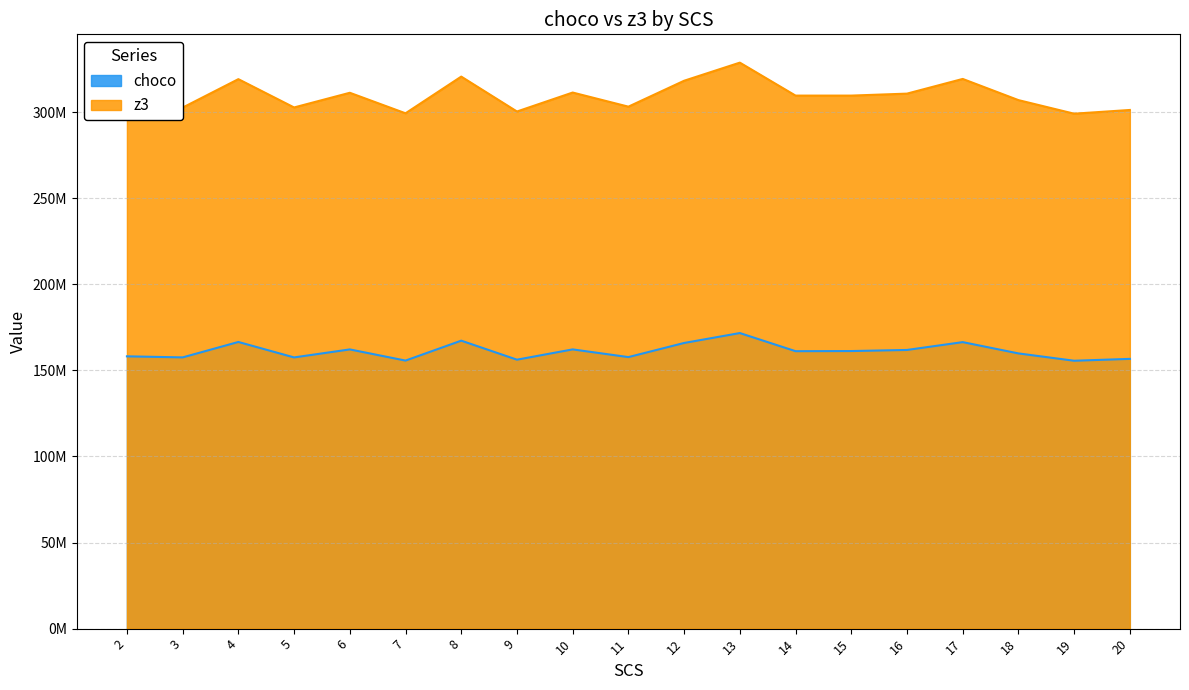

Does the chart have visible grid lines?

Yes